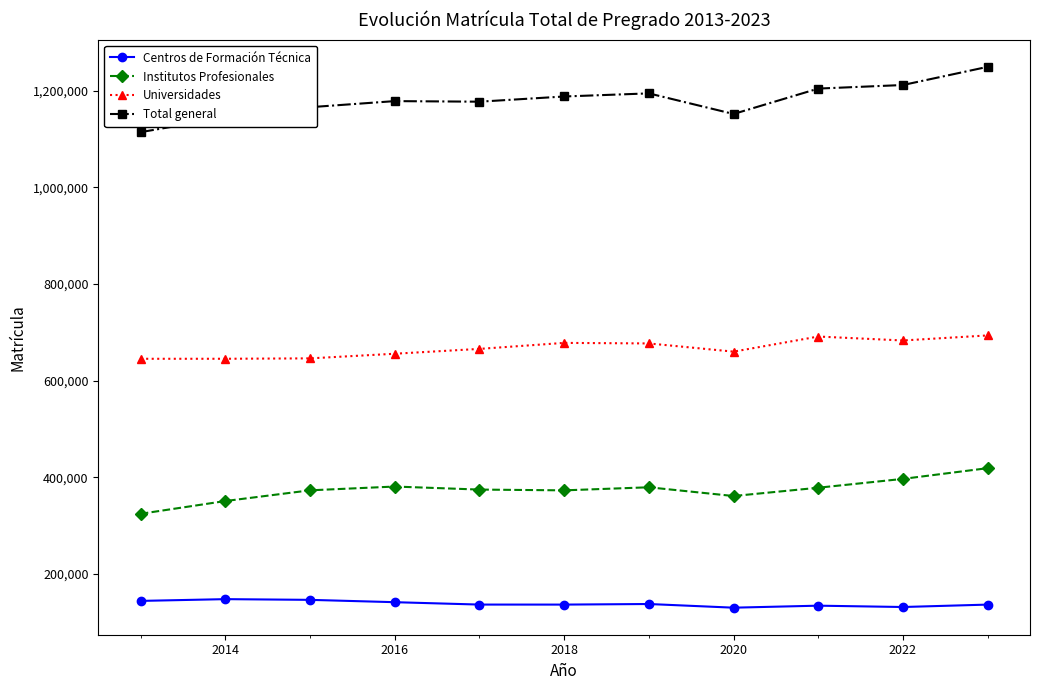

True or false: Universidades has more than 1 interior local peaks.

True